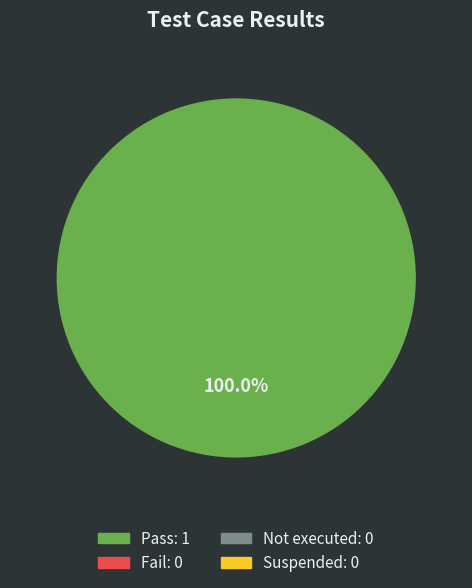

Count the number of slices in the pie.

1